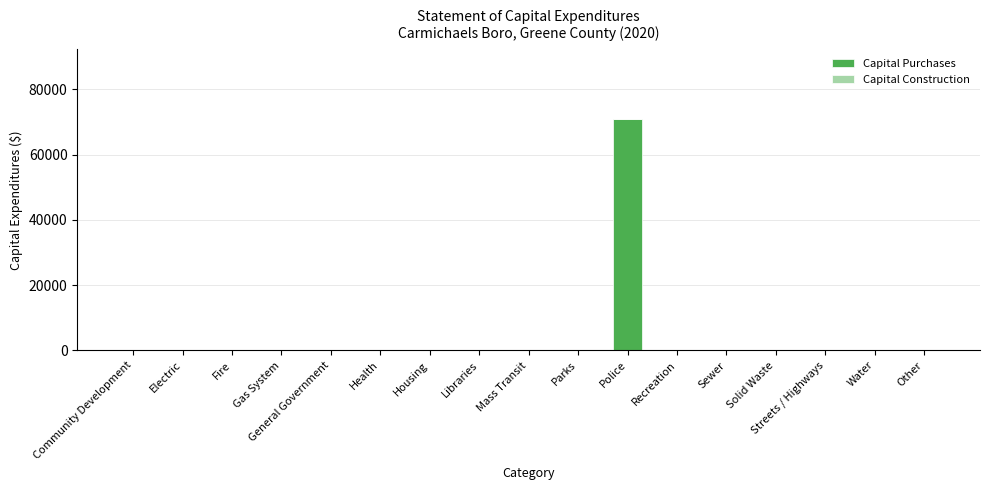

What is the change in value from Libraries to Police?

+71000